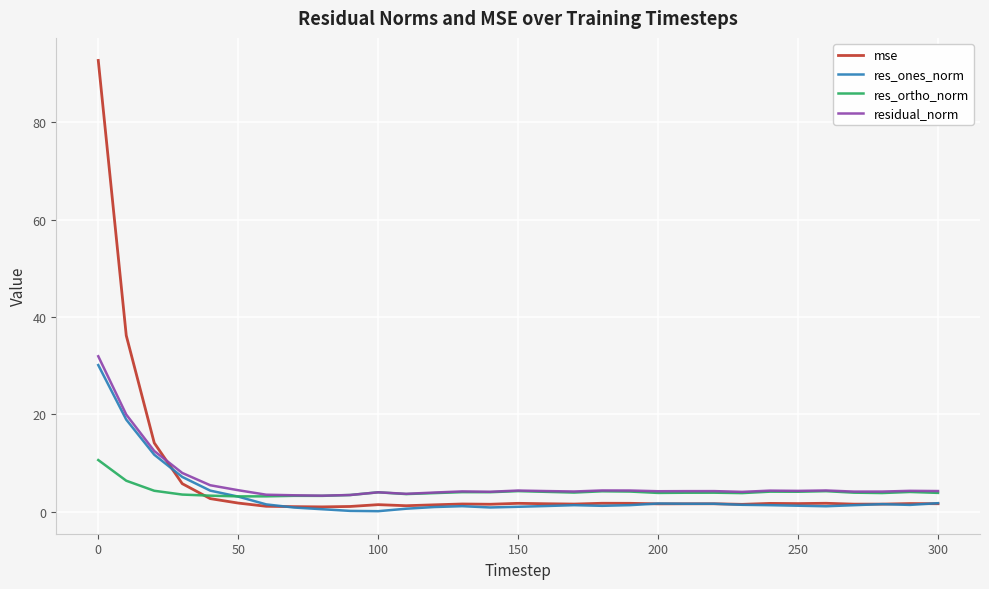

Which series has the largest range (max minus min)?

mse